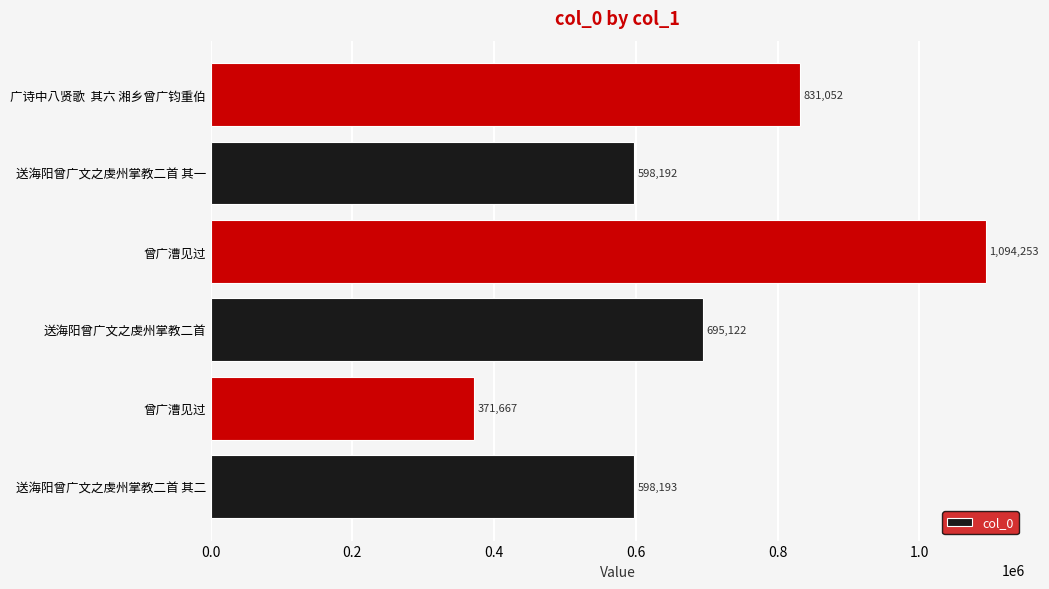

How many bars are there in total?

6